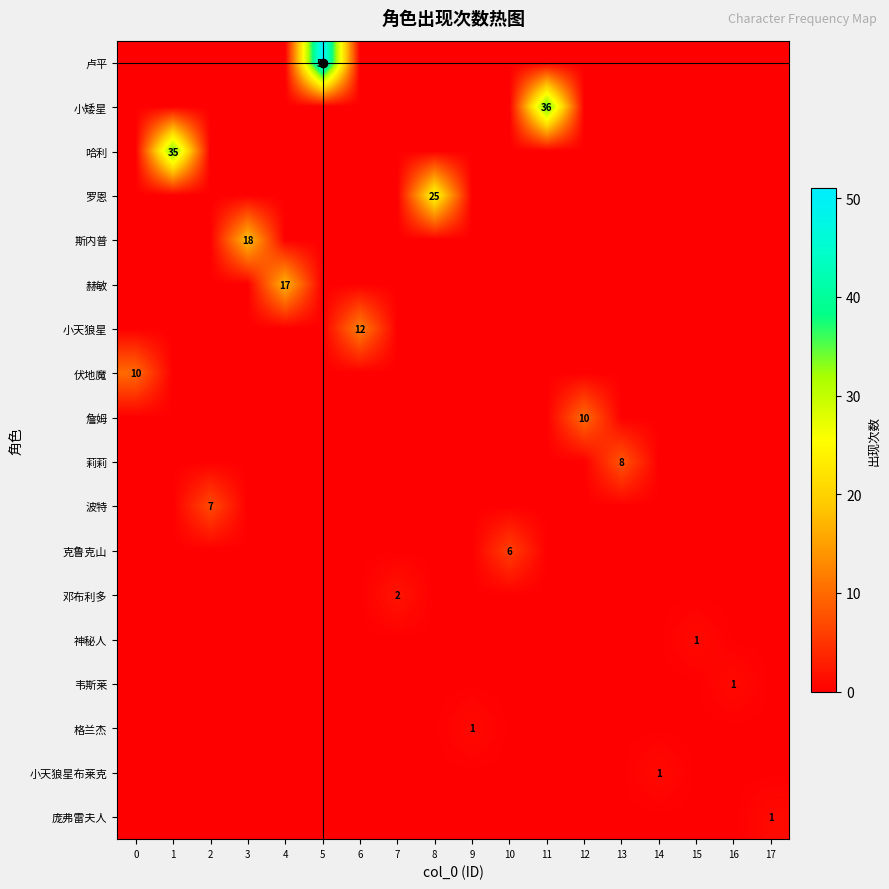

Which series changed the most between 9 and 11?

小矮星